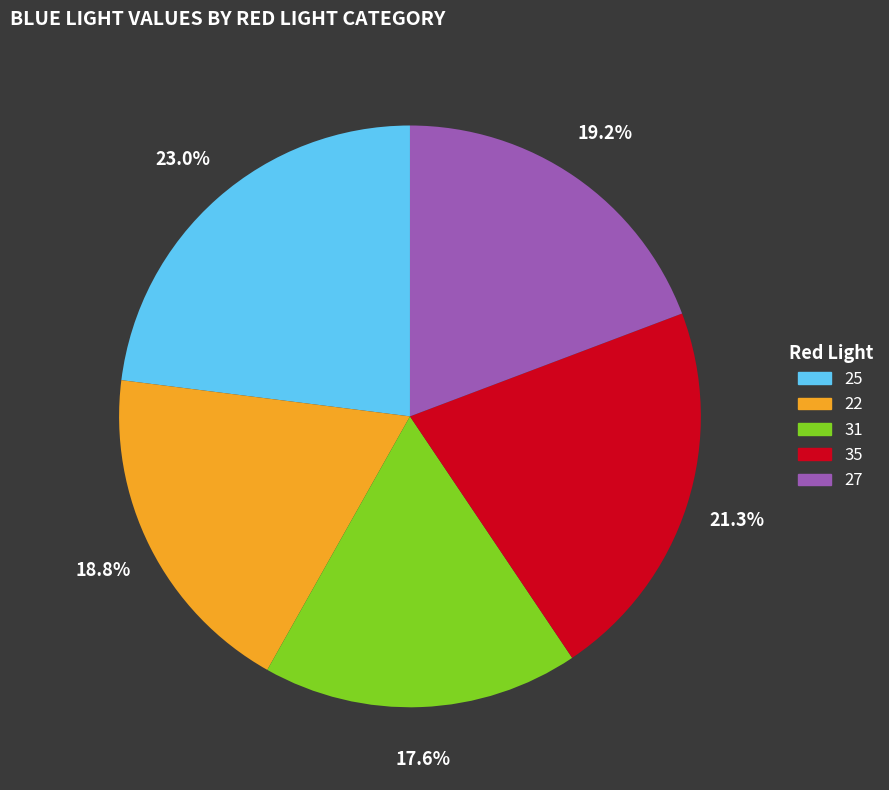

Approximately how many times larger is the value at 25 compared to 31?

1.3